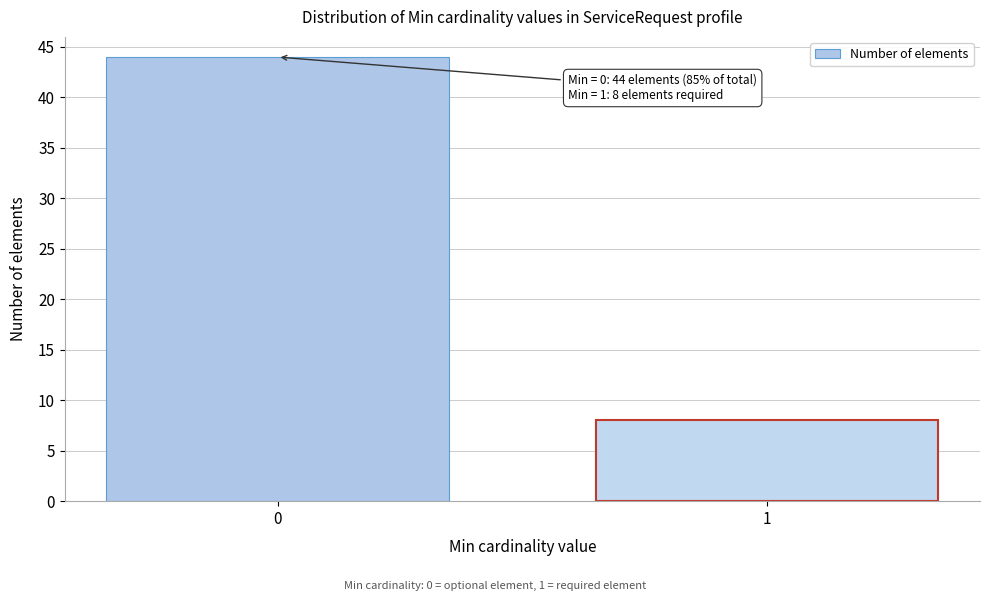

Reading left to right, what are all the values shown in this chart?

0=44	1=8